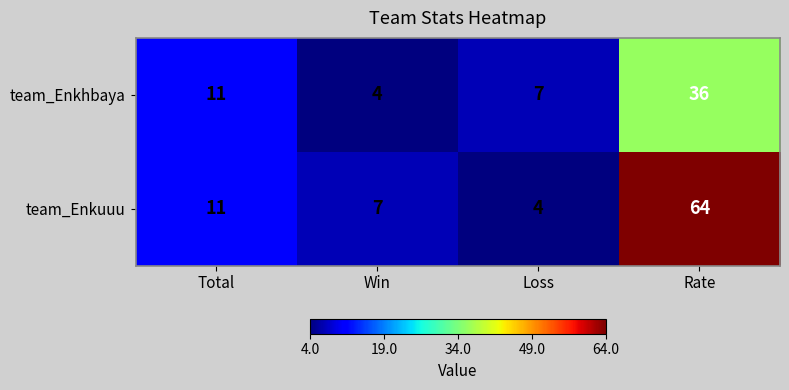

The value of team_Enkhbaya at Rate is 36. True or false?

True